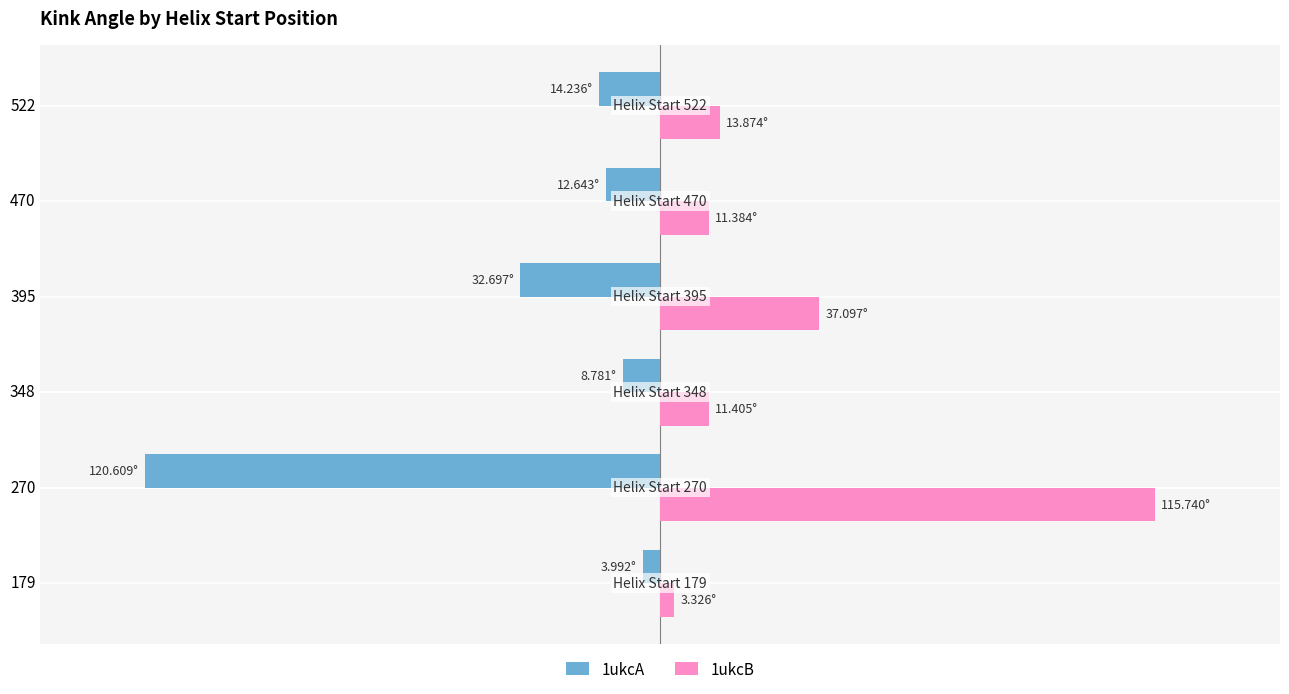

Which series has the largest range (max minus min)?

1ukcA